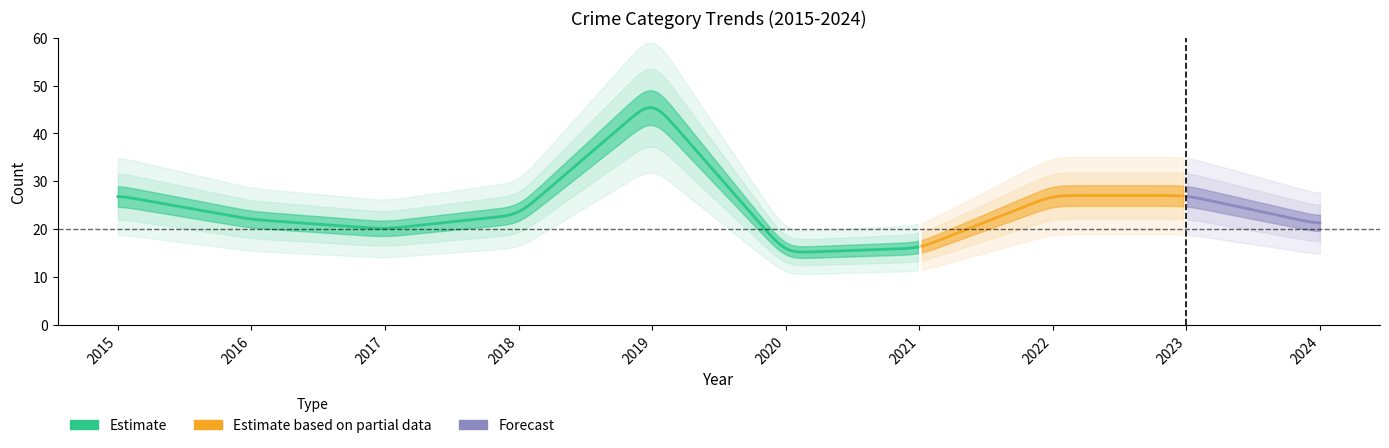

At which category is the sum across all series the highest?

2019